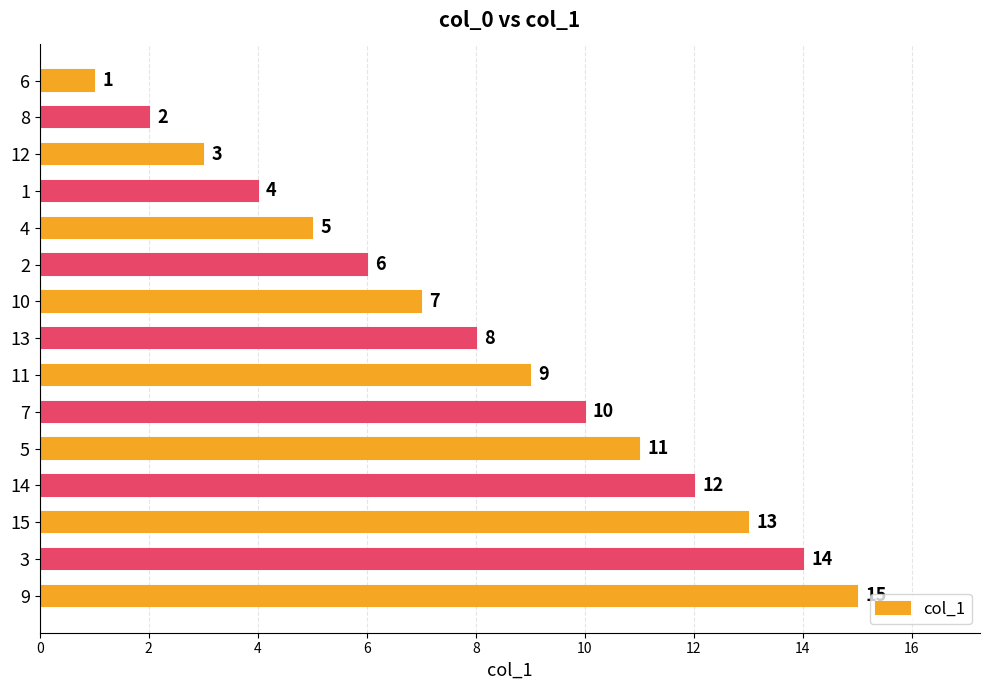

What is the label of the 2nd bar from the top?

8